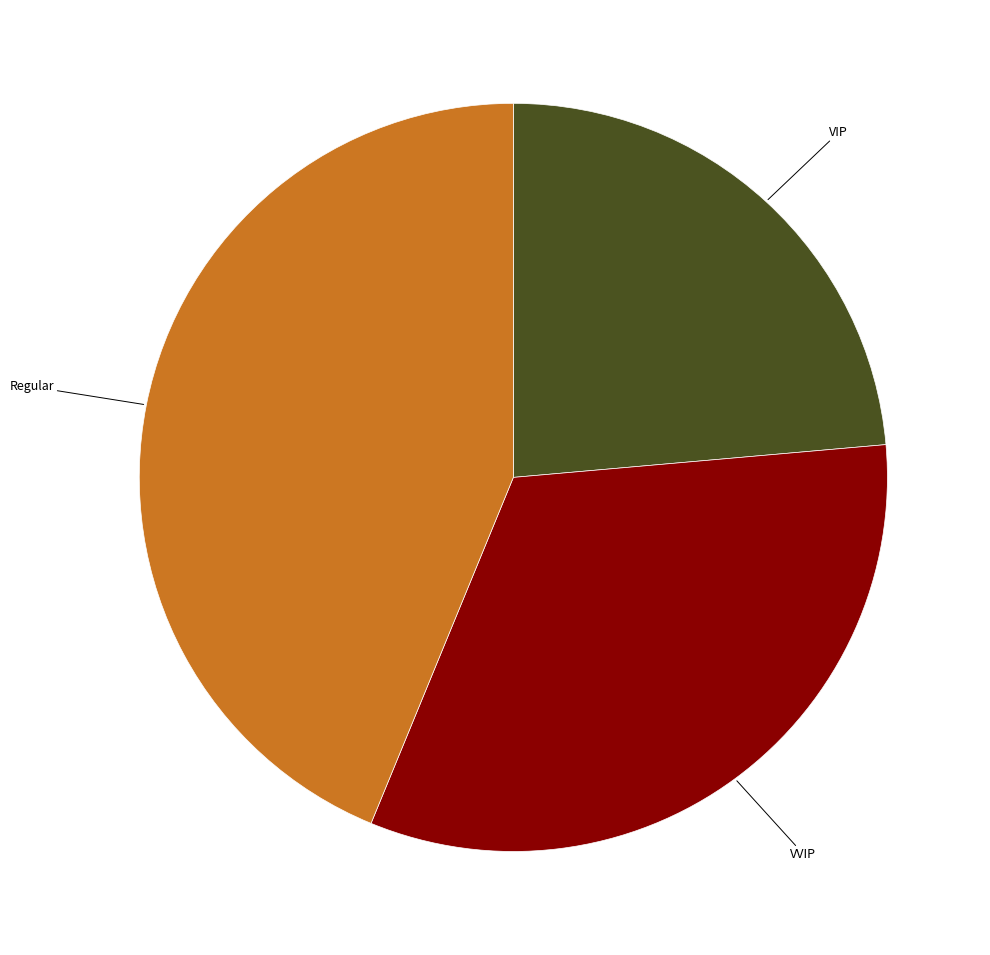

How many slices are in this pie chart?

3